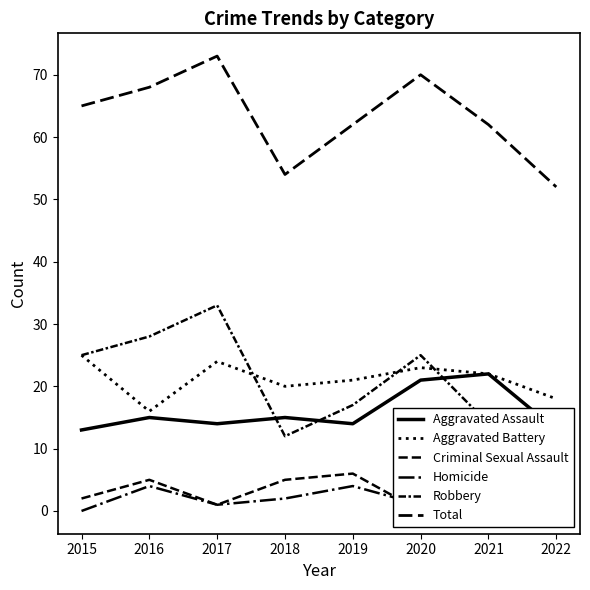

What are all the series names shown in the legend?

Aggravated Assault, Aggravated Battery, Criminal Sexual Assault, Homicide, Robbery, Total